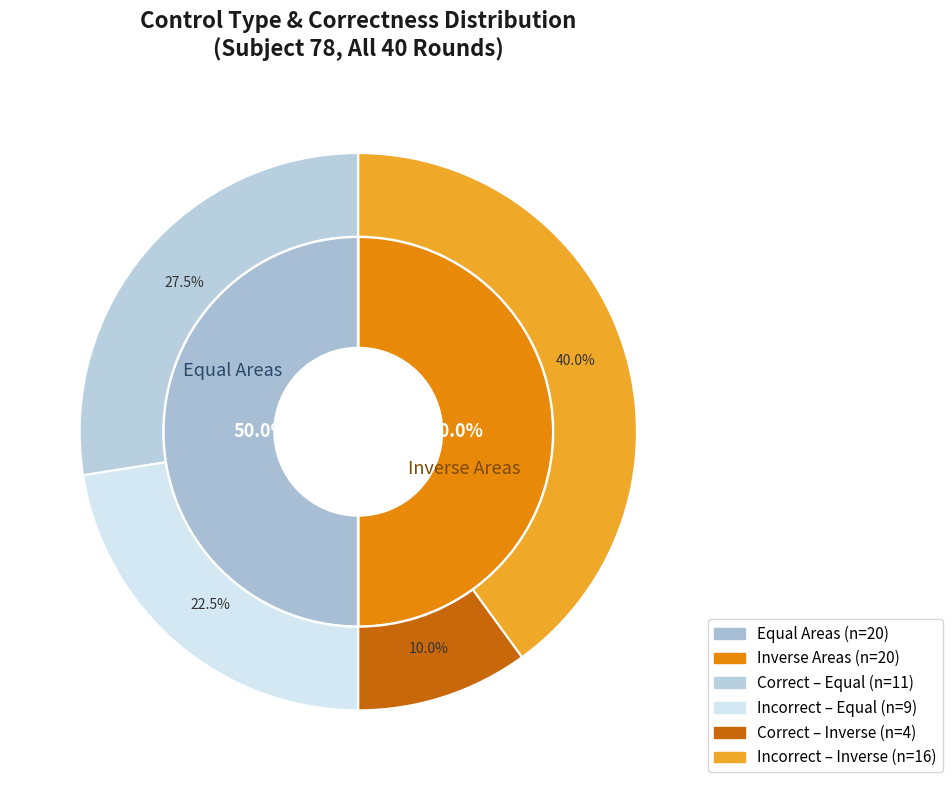

What is the largest slice in the pie chart?

Equal Areas